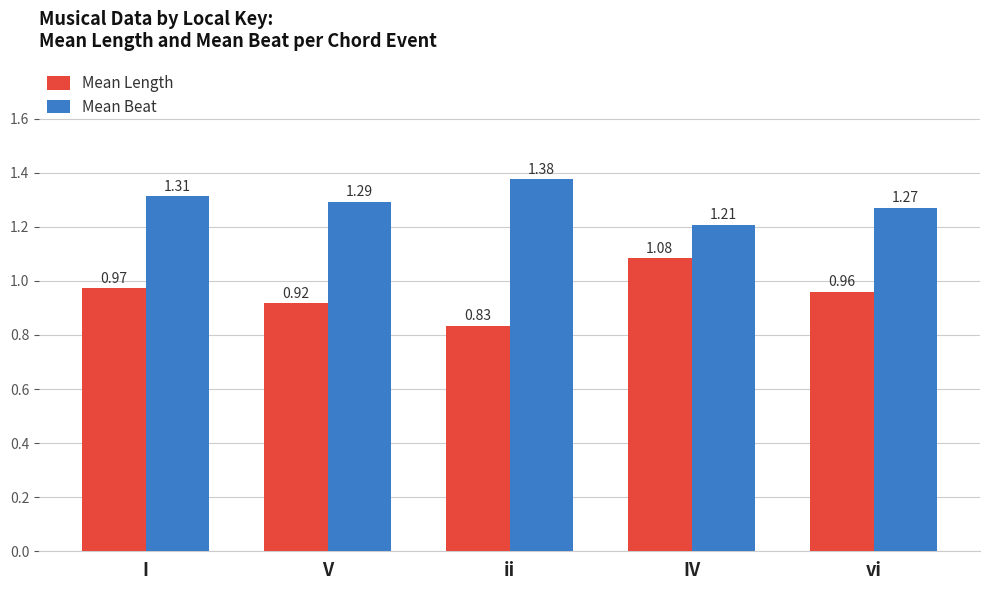

Are the bars horizontal?

No